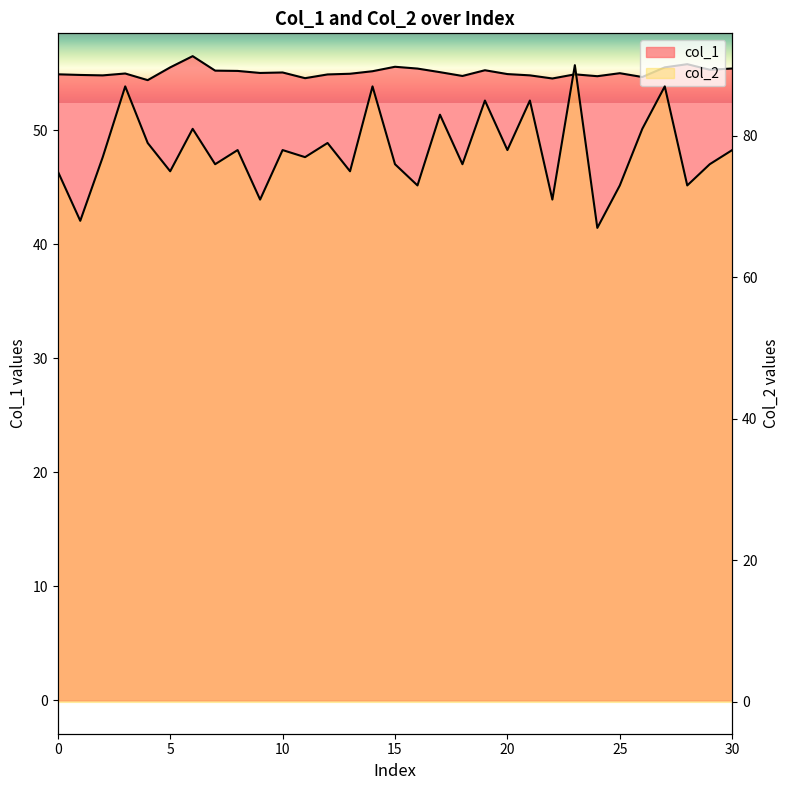

What is the spread (max minus min) of values at 1?

13.2